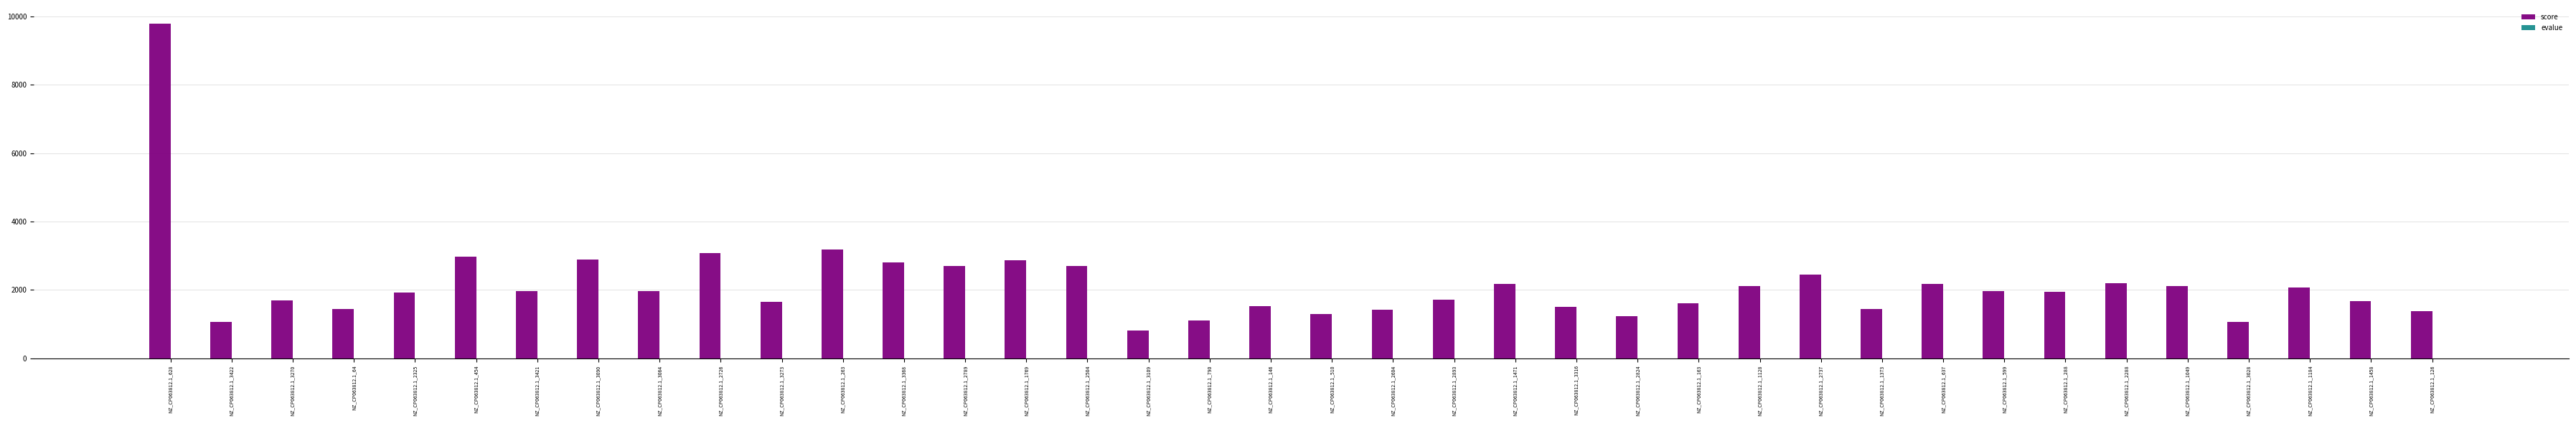

Which series has the largest total across all categories?

score